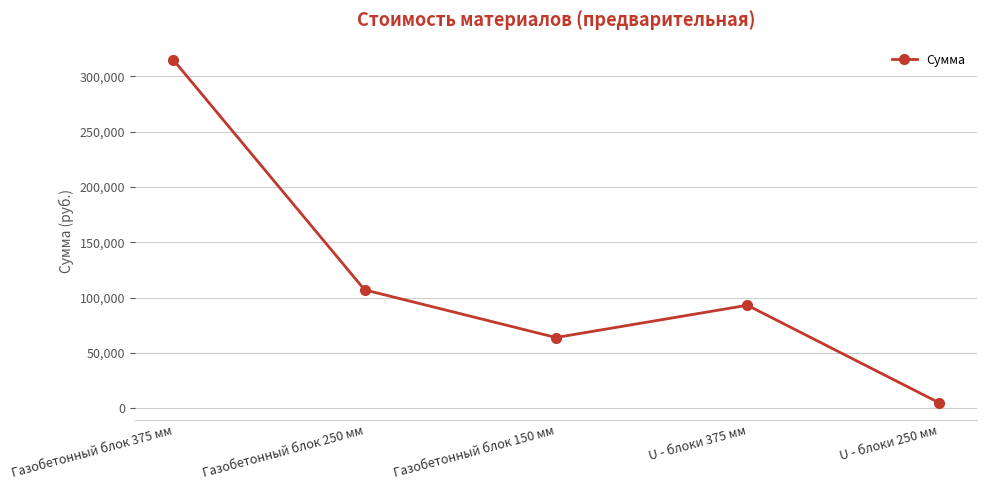

At which label is the value closest to 160110?

Газобетонный блок 250 мм